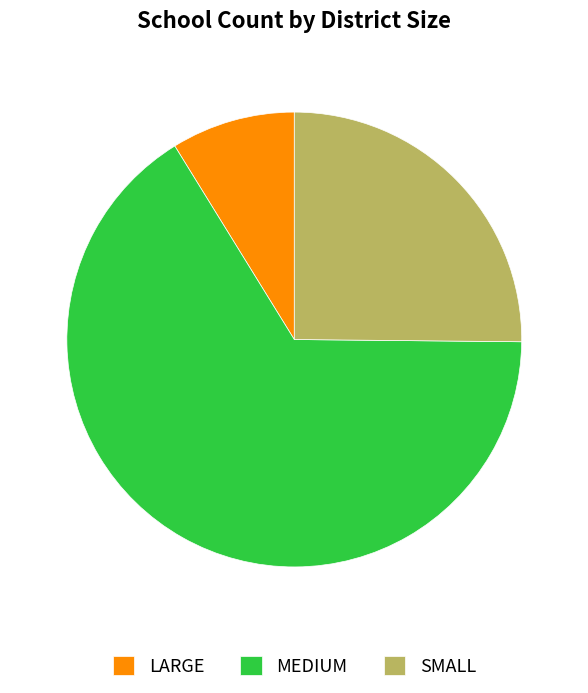

Is the sum of MEDIUM and LARGE greater than half?

Yes